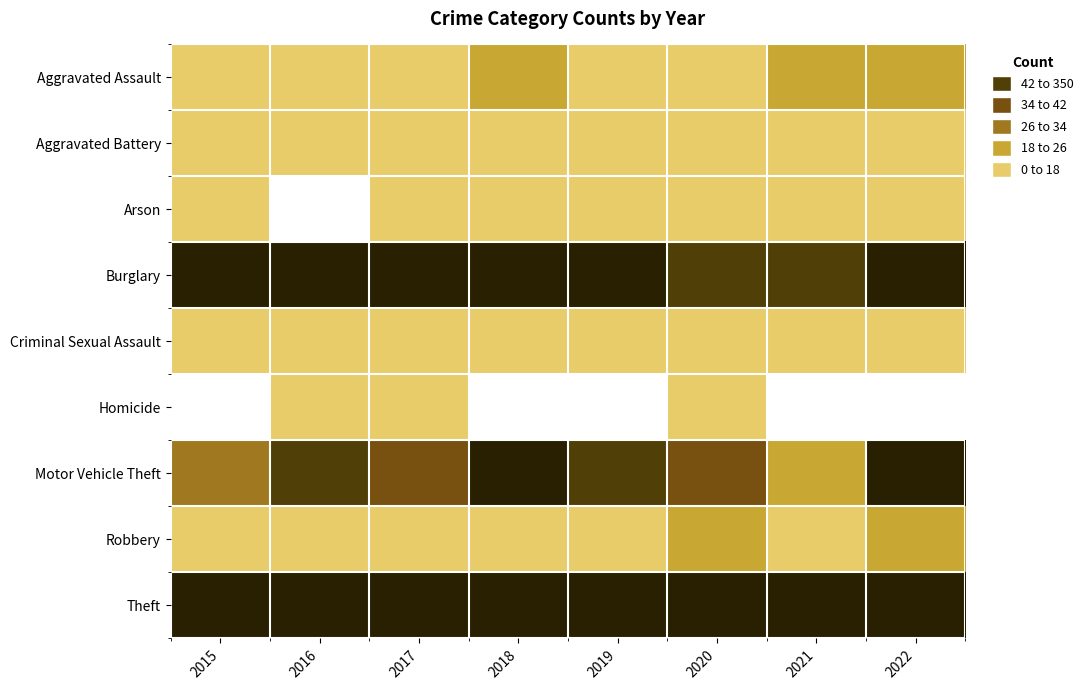

What is the sum of all Motor Vehicle Theft values?

310.0